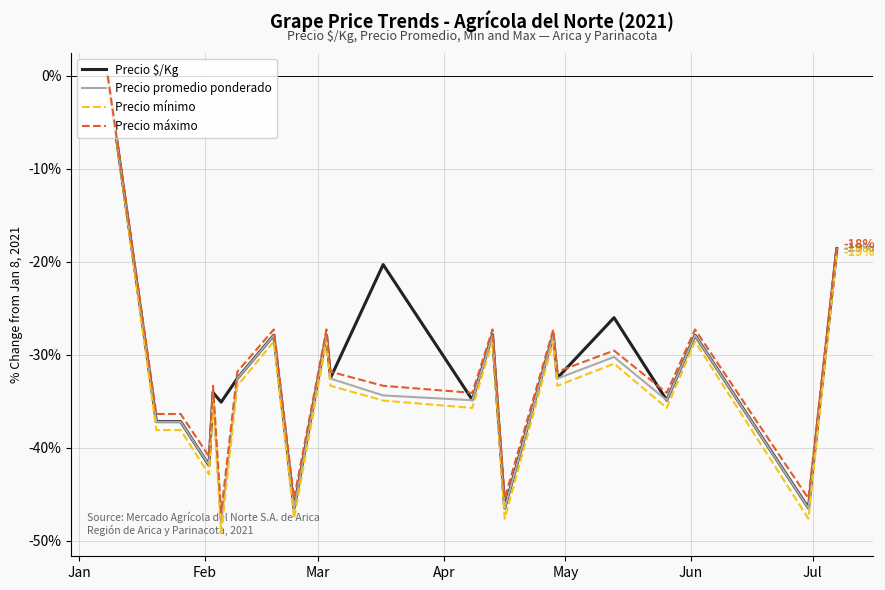

What is the minimum value for Precio máximo?

-47.0